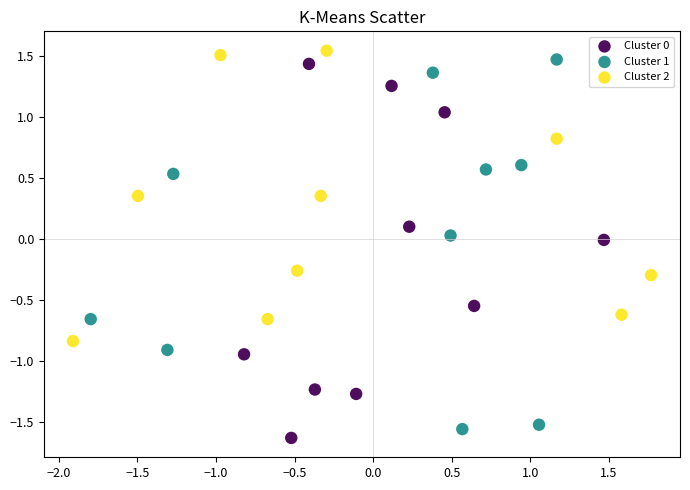

Which series reaches the maximum Y coordinate?

Cluster 2